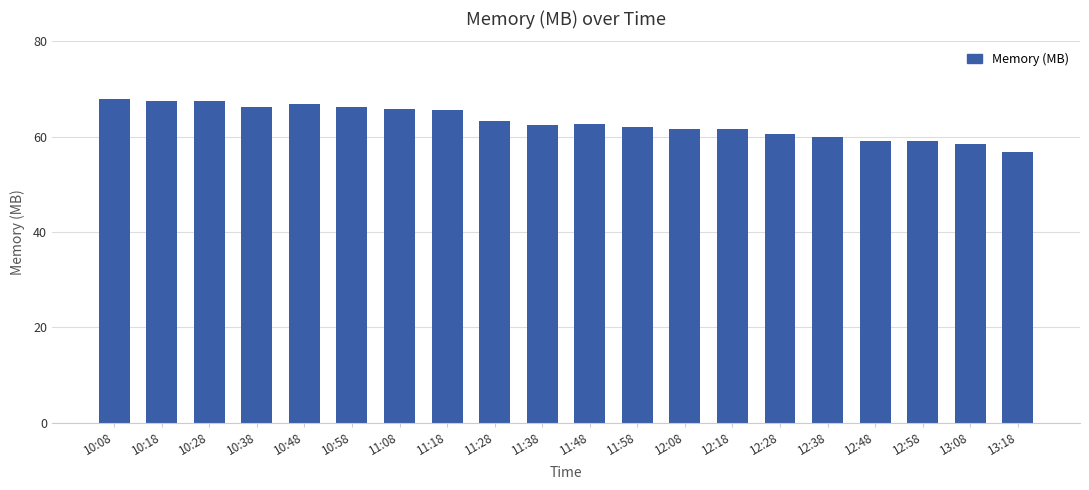

What is the value of the 7th bar from the left?

65.8